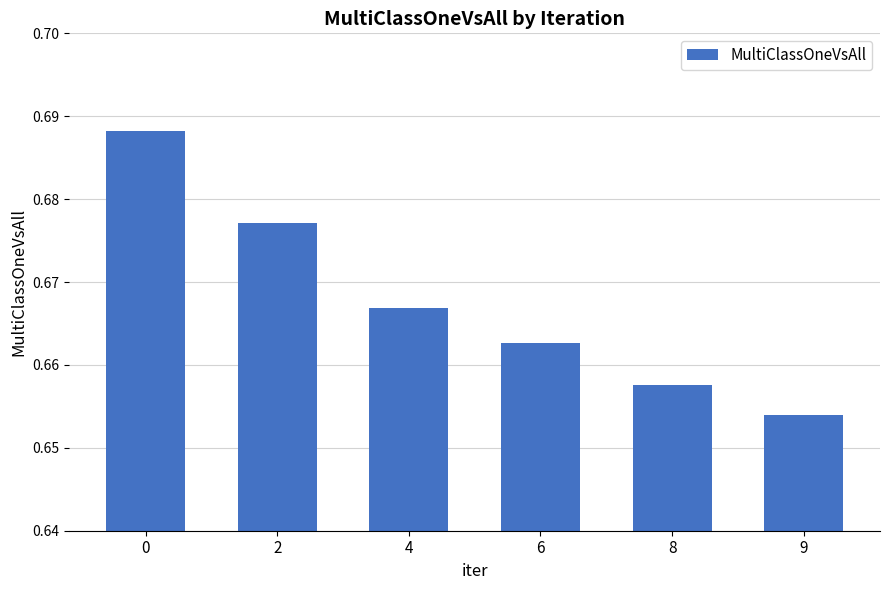

List the labels in order of value, largest first.

0, 2, 4, 6, 8, 9